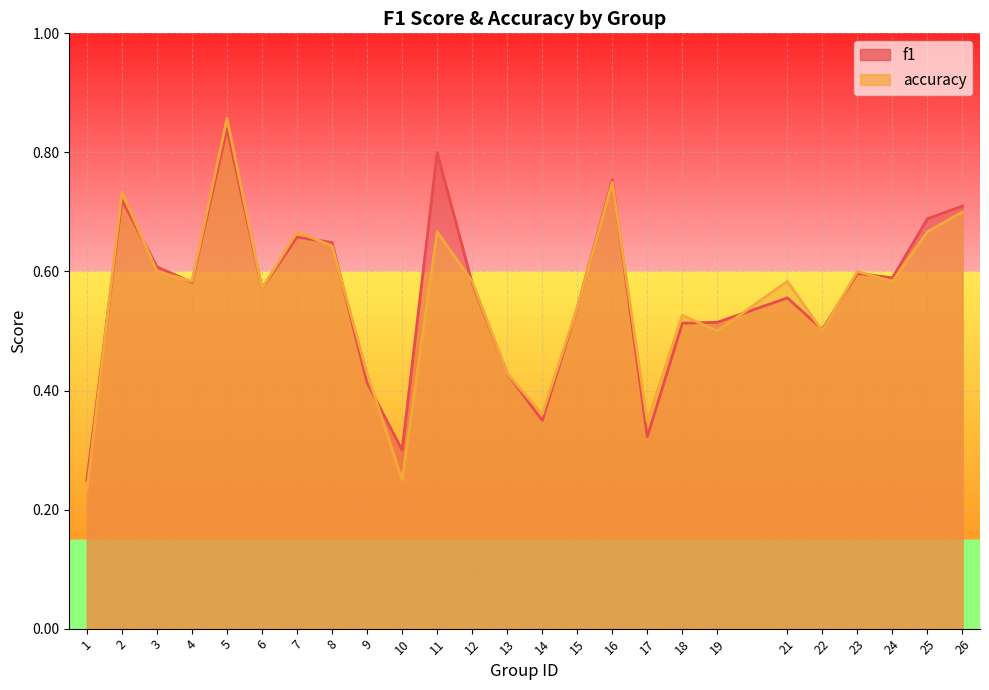

Reading right to left, list all the values displayed in this chart.

f1: 26=0.7	25=0.7	24=0.6	23=0.6	22=0.5	21=0.6	19=0.5	18=0.5	17=0.3	16=0.8	15=0.5	14=0.3	13=0.4	12=0.6	11=0.8	10=0.3	9=0.4	8=0.6	7=0.7	6=0.6	5=0.8	4=0.6	3=0.6	2=0.7	1=0.2
accuracy: 26=0.7	25=0.7	24=0.6	23=0.6	22=0.5	21=0.6	19=0.5	18=0.5	17=0.3	16=0.8	15=0.5	14=0.4	13=0.4	12=0.6	11=0.7	10=0.2	9=0.4	8=0.6	7=0.7	6=0.6	5=0.9	4=0.6	3=0.6	2=0.7	1=0.2